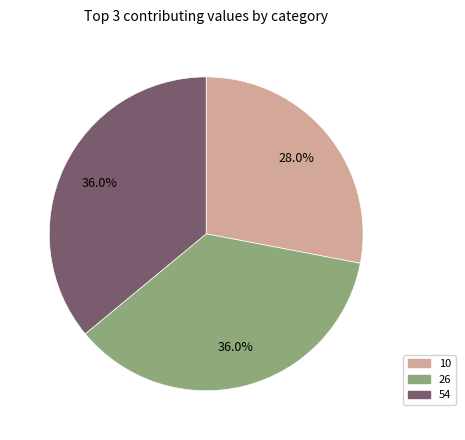

How many segments does this pie chart have?

3